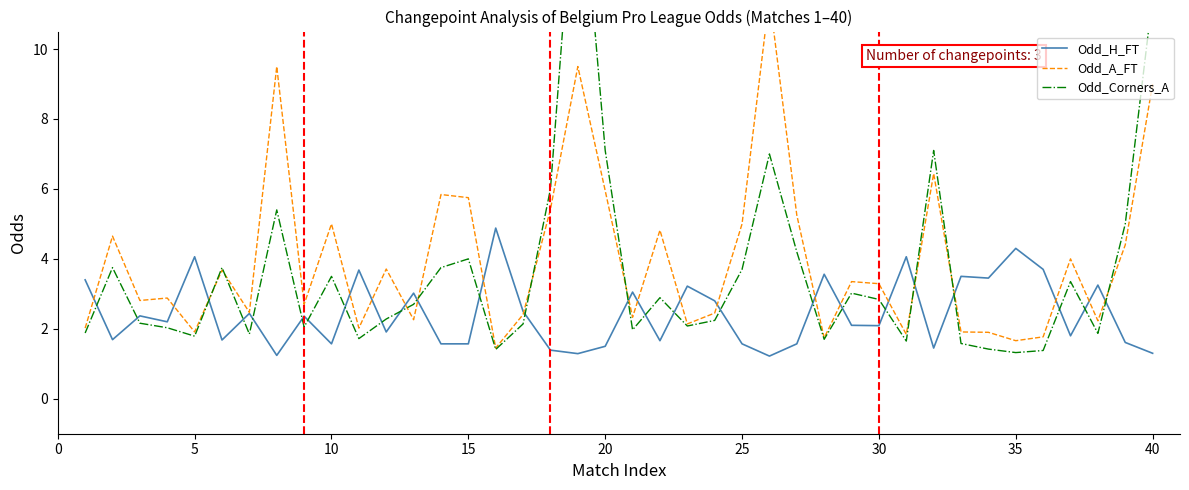

What is the difference between the maximum and second lowest values in the Odd_Corners_A series?

14.9